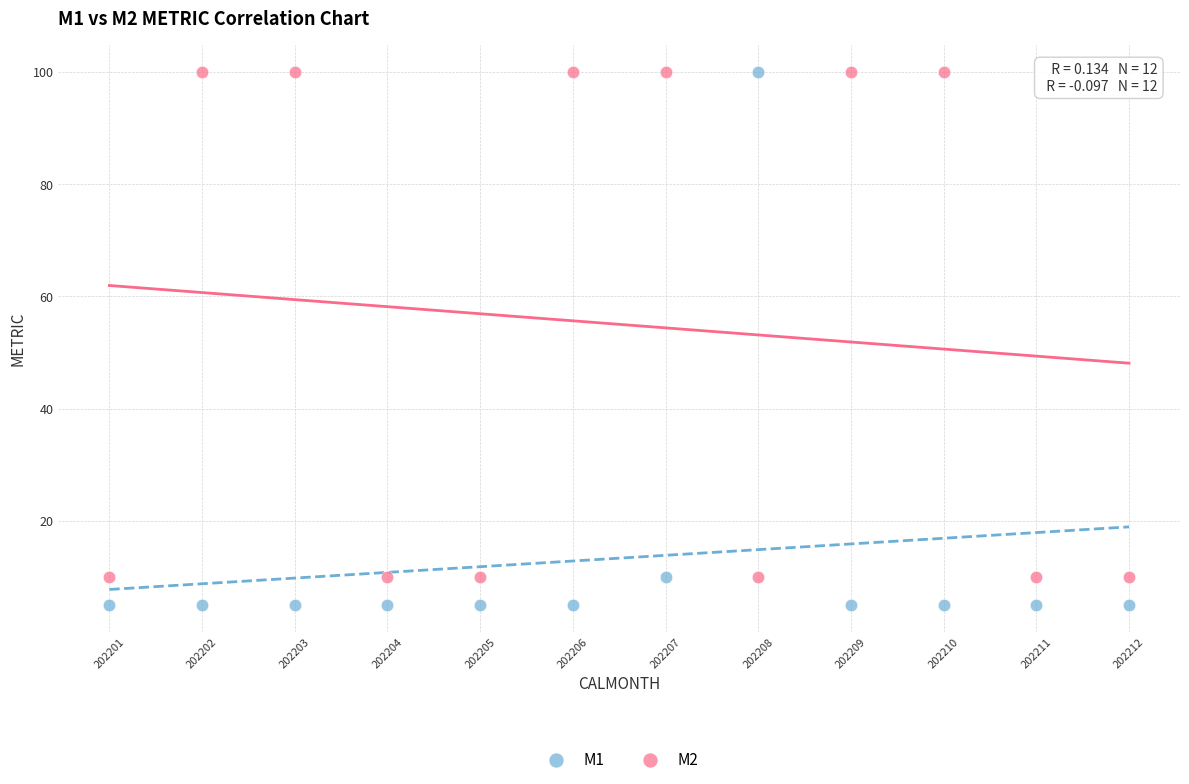

Across all data points, what is the range of Y values (max minus min)?

95